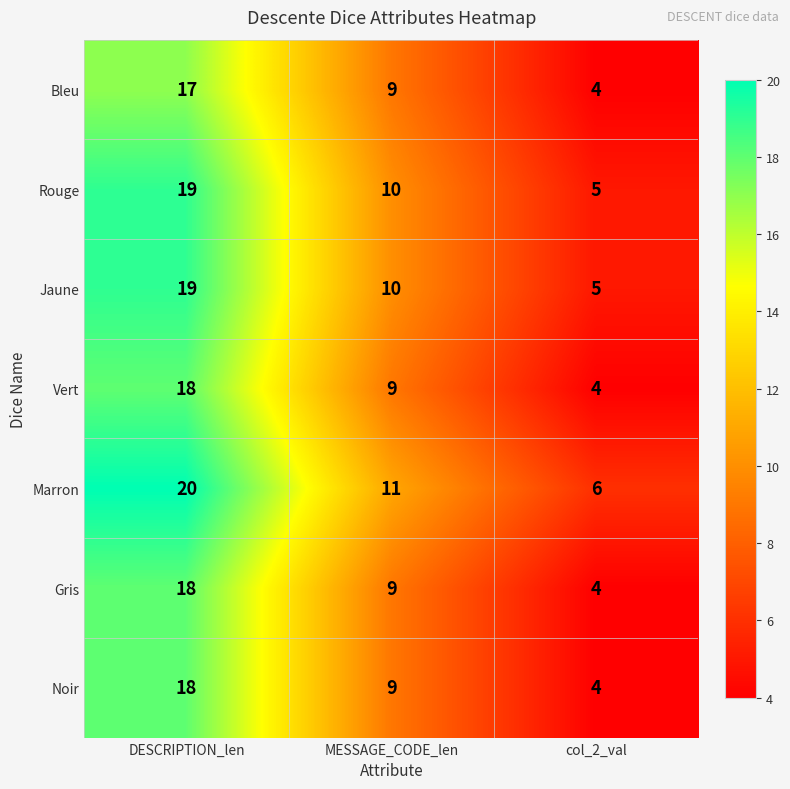

List the labels in order of Marron value, smallest first.

col_2_val, MESSAGE_CODE_len, DESCRIPTION_len